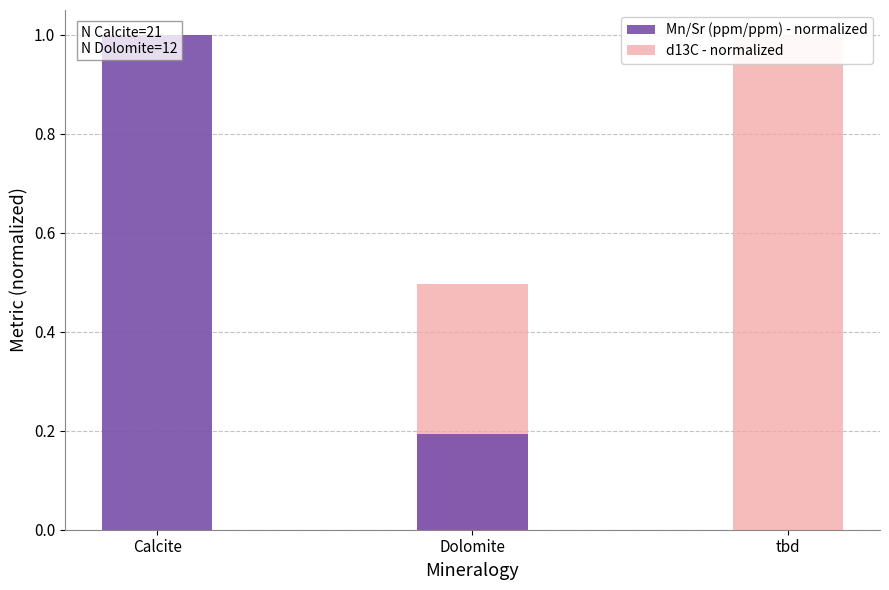

The value of d13C - normalized at tbd is 1.0. True or false?

True